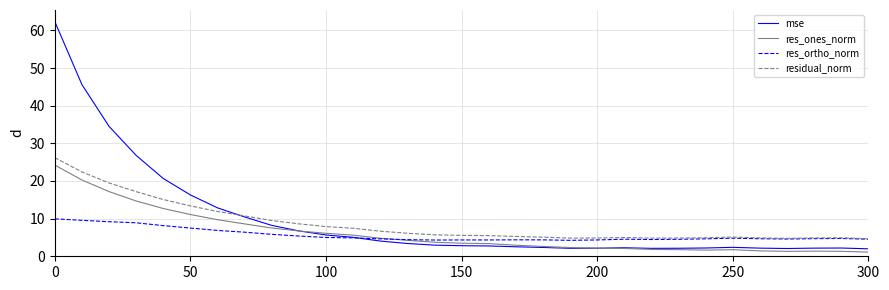

What is the highest value of the residual_norm series?

26.2